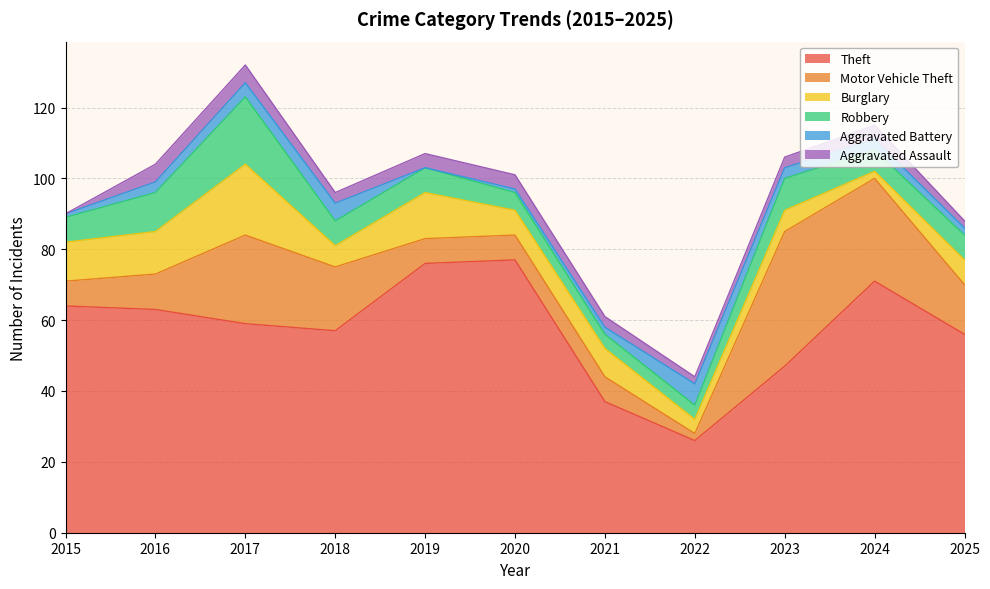

Reading left to right, extract all data points from this chart.

Theft: 64	63	59	57	76	77	37	26	47	71	56
Motor Vehicle Theft: 7	10	25	18	7	7	7	2	38	29	14
Burglary: 11	12	20	6	13	7	8	4	6	2	7
Robbery: 7	11	19	7	7	5	4	4	9	6	7
Aggravated Battery: 1	3	4	5	0	1	2	6	3	3	2
Aggravated Assault: 0	5	5	3	4	4	3	2	3	4	2